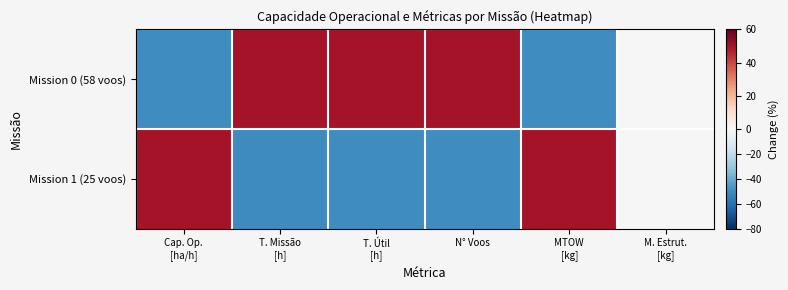

Which series has the largest total across all categories?

Mission 0 (58 voos)